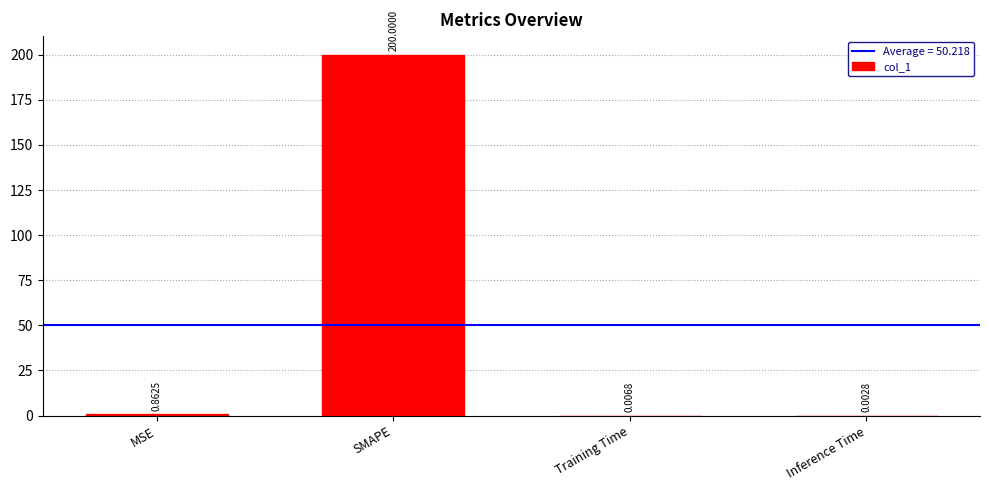

Does the chart contain stacked bars?

No